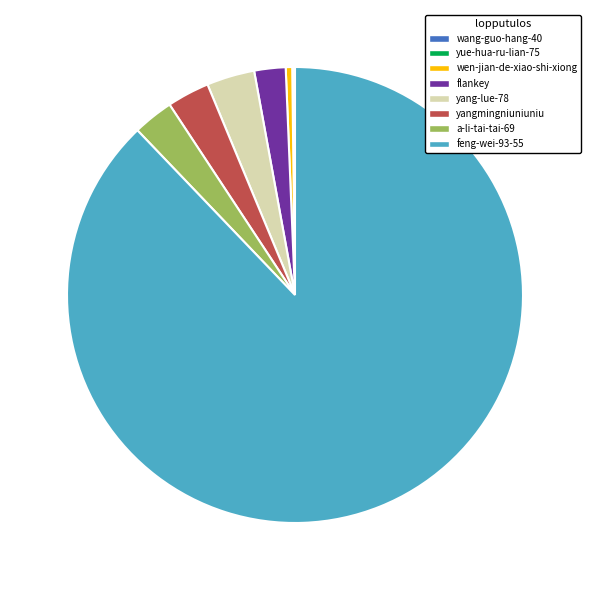

Which has a higher value, wen-jian-de-xiao-shi-xiong or a-li-tai-tai-69?

a-li-tai-tai-69